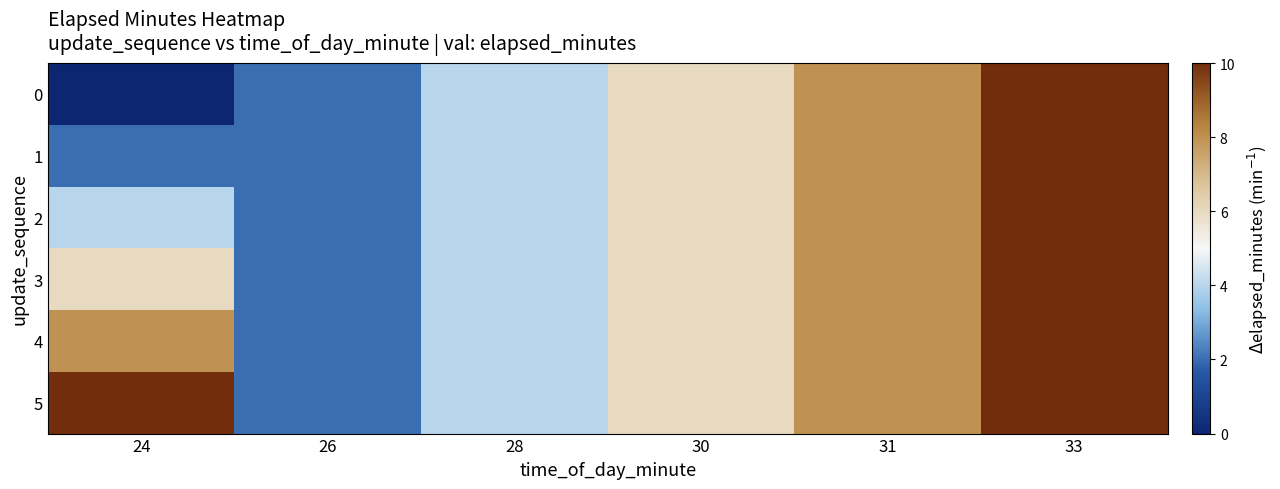

Reading right to left, what are all the values shown in this chart?

0: 33=10	31=8	30=6	28=4	26=2	24=0
1: 33=10	31=8	30=6	28=4	26=2	24=2
2: 33=10	31=8	30=6	28=4	26=2	24=4
3: 33=10	31=8	30=6	28=4	26=2	24=6
4: 33=10	31=8	30=6	28=4	26=2	24=8
5: 33=10	31=8	30=6	28=4	26=2	24=10